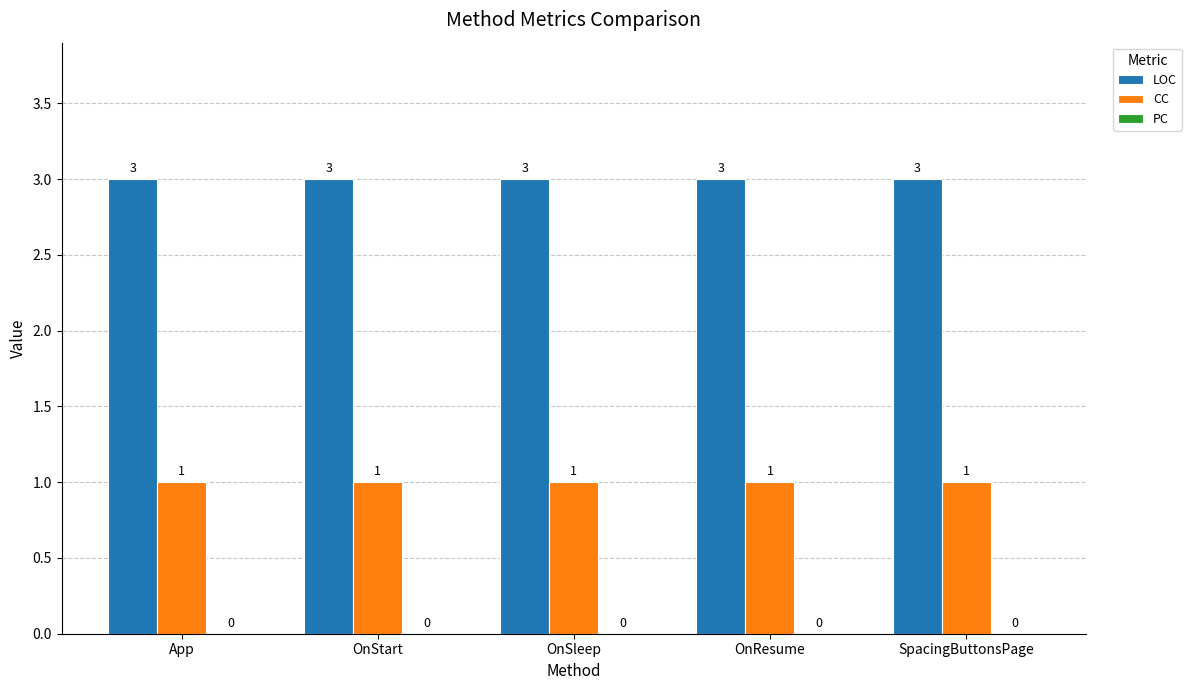

At how many categories does at least one series exceed 2?

5